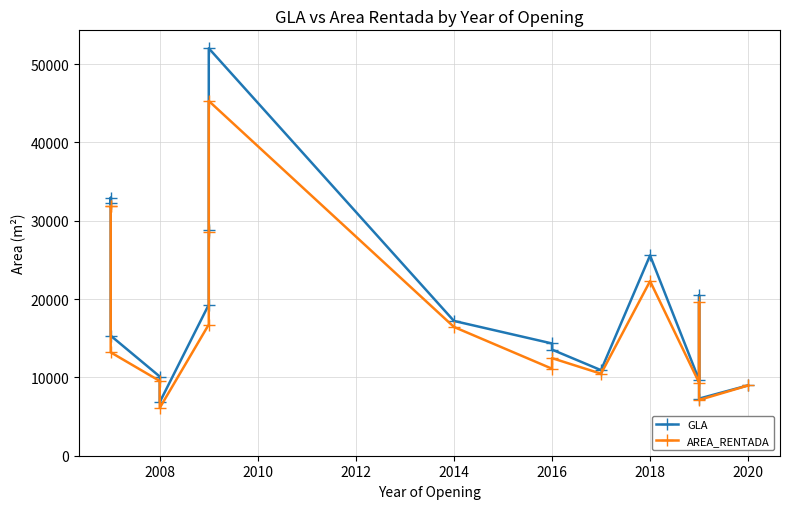

True or false: AREA_RENTADA has a value of 23111.5 at 2016.

False